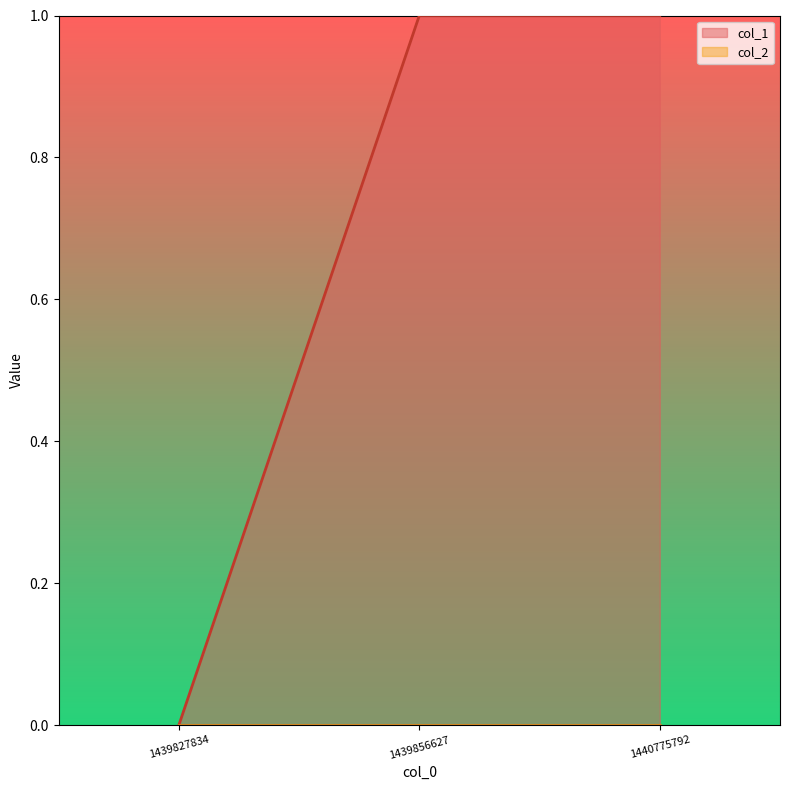

At which label is the value closest to 0?

1439827834